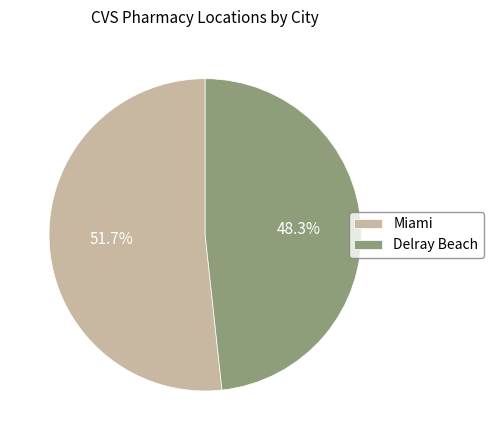

Does any single category account for the majority?

Yes